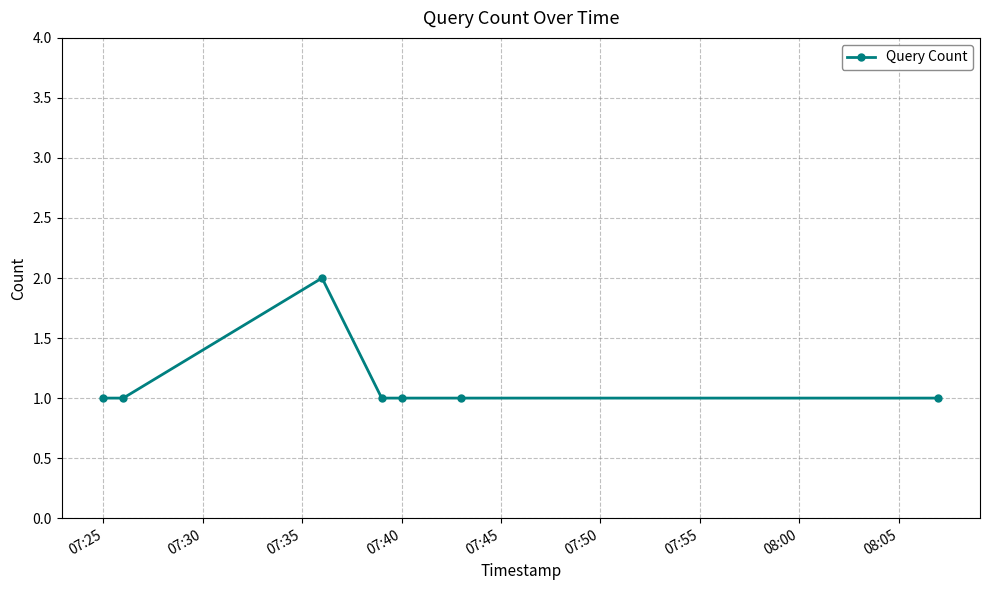

What is the value of the 5th point from the left?

1